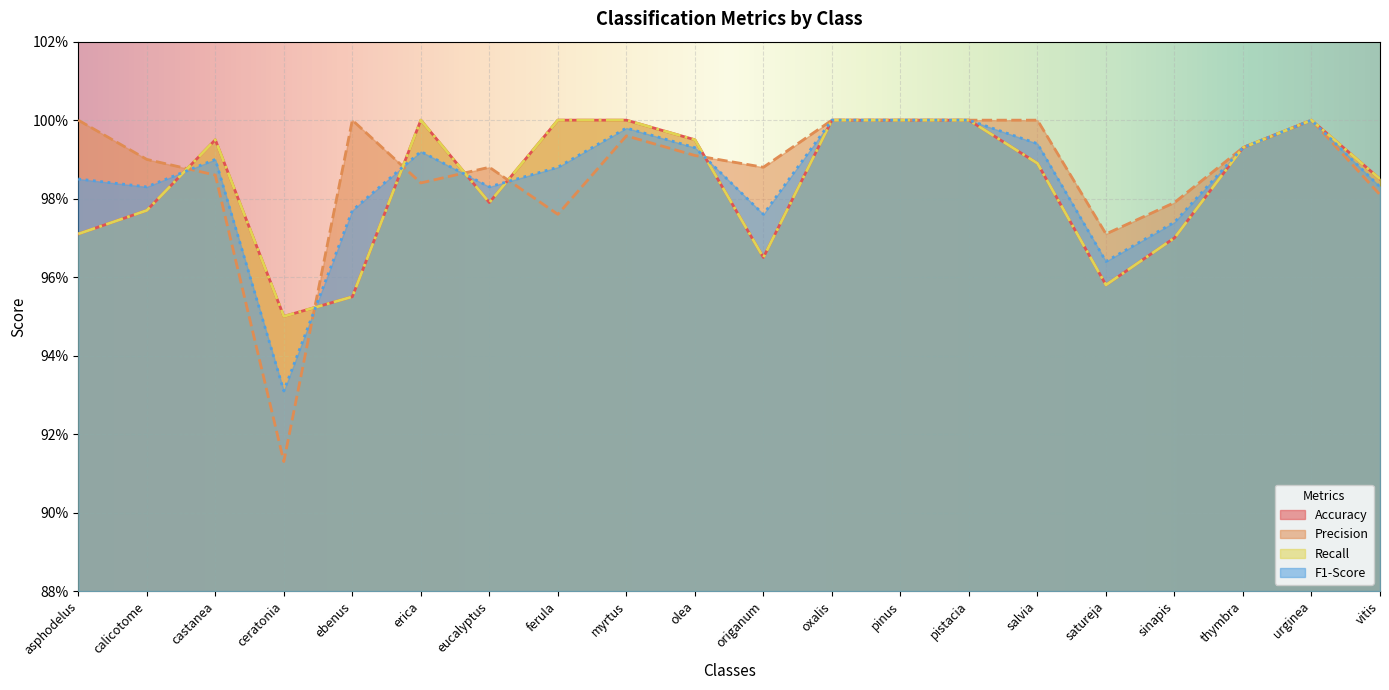

Is the value of Precision at salvia greater than the value of Recall at ceratonia?

Yes